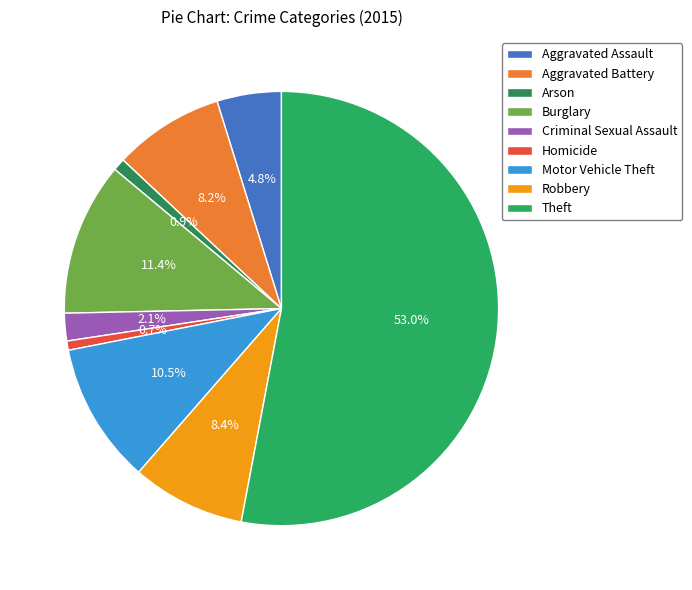

How many slices are in this pie chart?

9